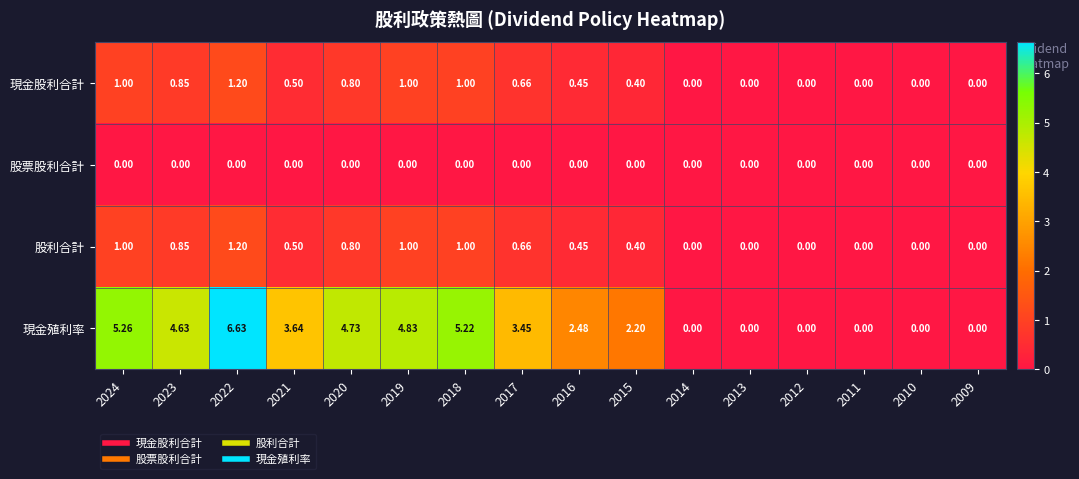

Which series has the largest total across all categories?

現金殖利率